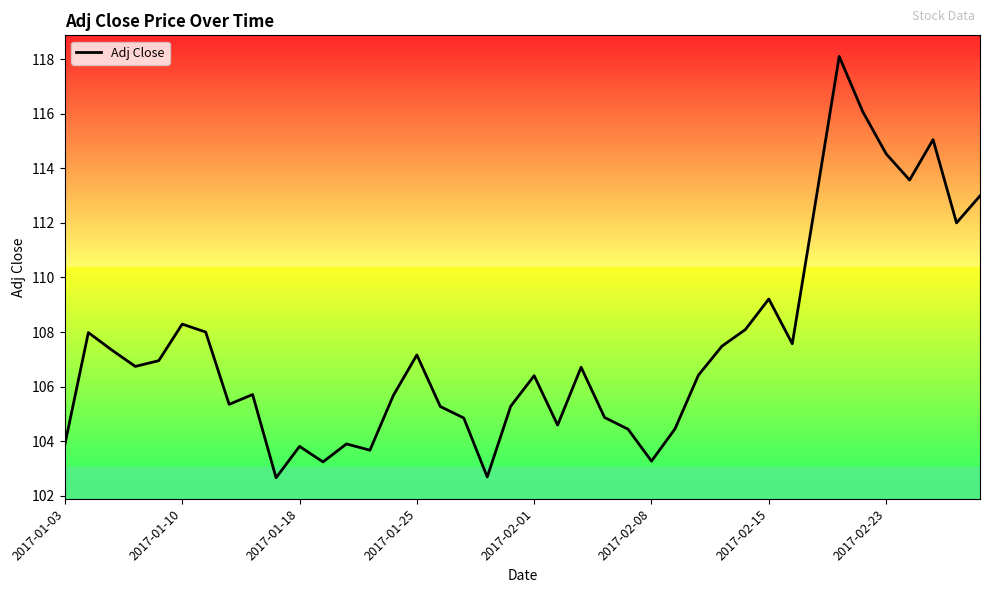

What is the difference between the second highest and second lowest values?

13.4